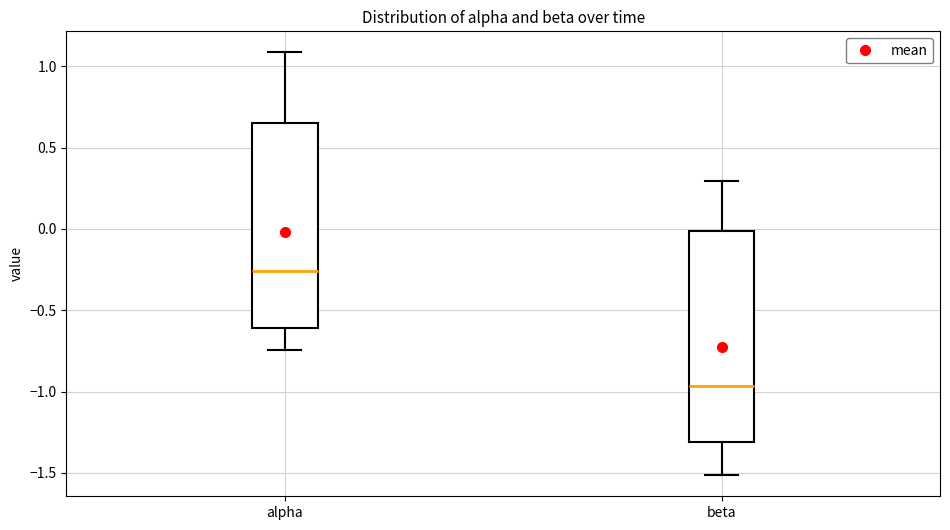

Where does the upper whisker of the box for alpha end on the y-axis? The values are not printed on the chart, so give them approximately, as read against the axis.

1.10